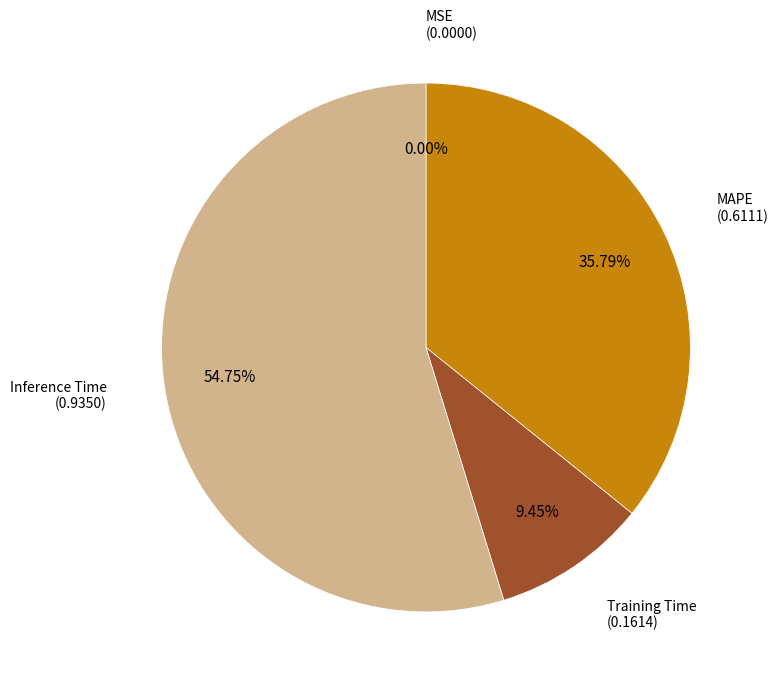

Which slice represents more than half of the pie?

Inference Time